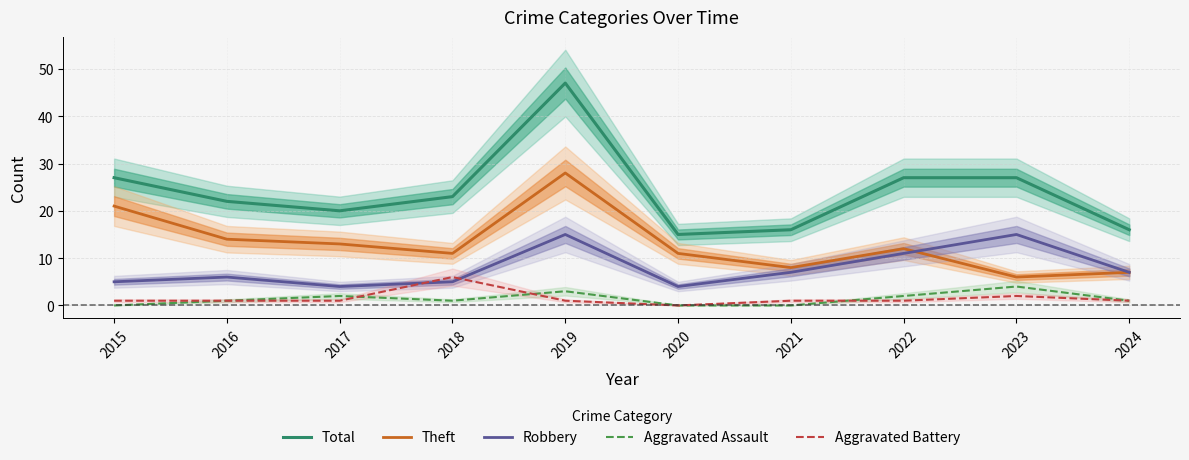

The value of Robbery at 2015 is 2. True or false?

False